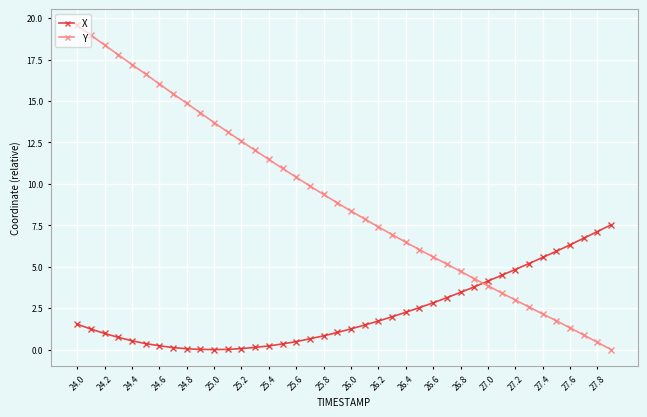

Which series has the largest total across all categories?

Y